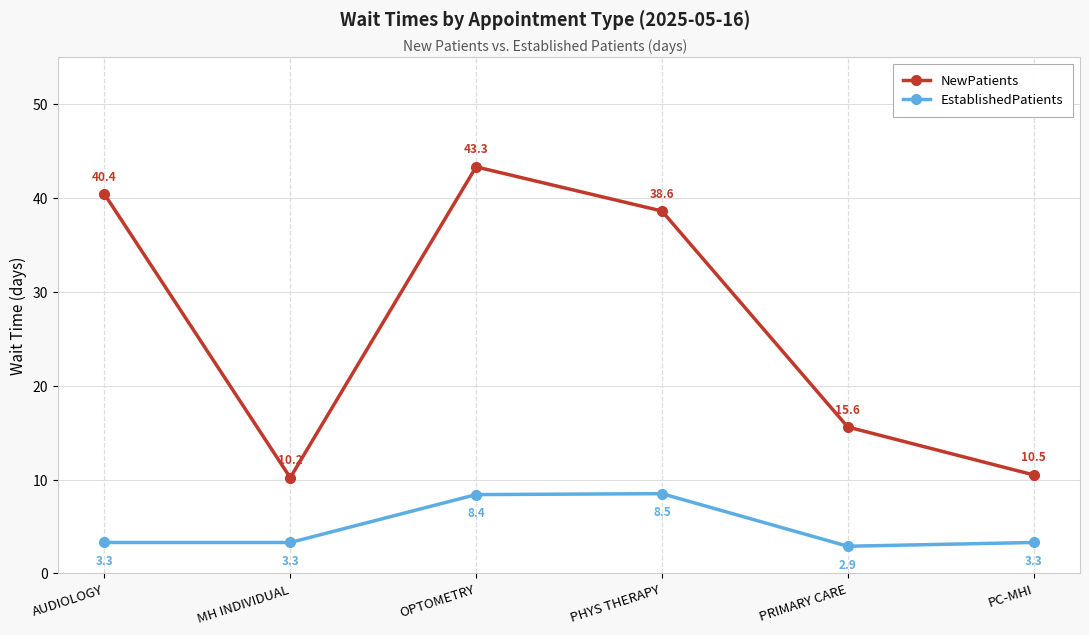

At which category does the chart reach its peak across all series?

OPTOMETRY